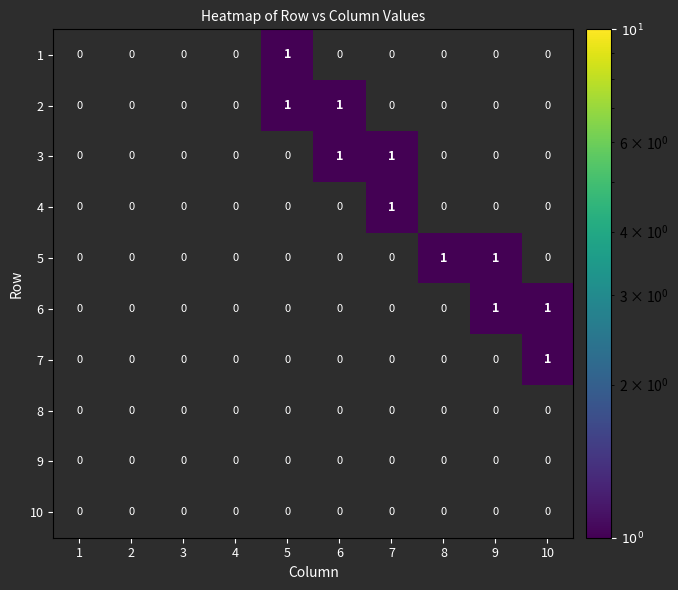

The value of 6 at 10 is 0. True or false?

False